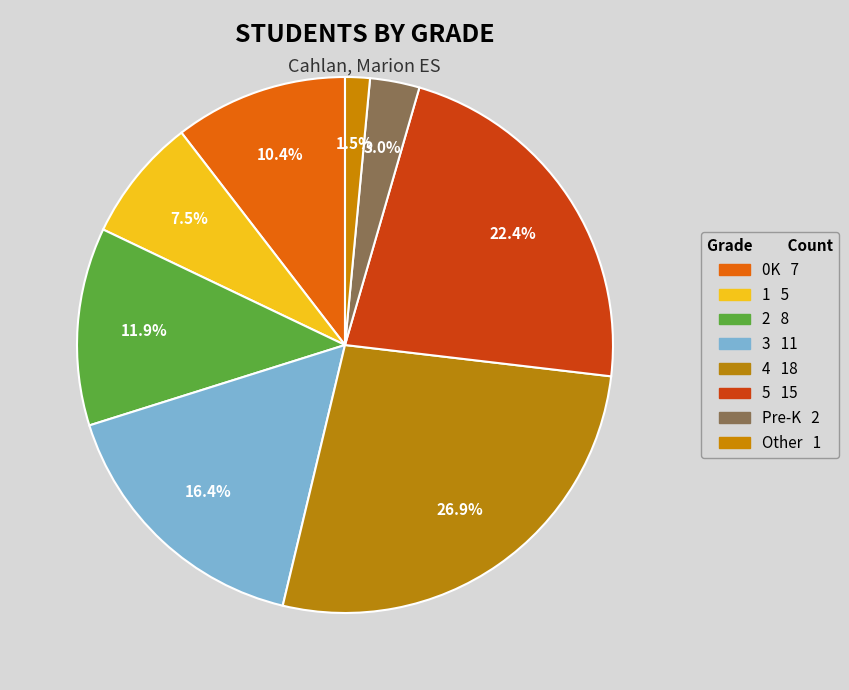

Count the number of slices in the pie.

8